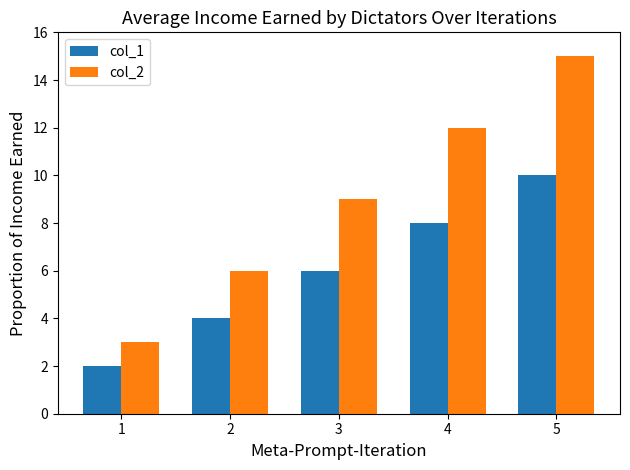

How many categories are shown in the chart?

5